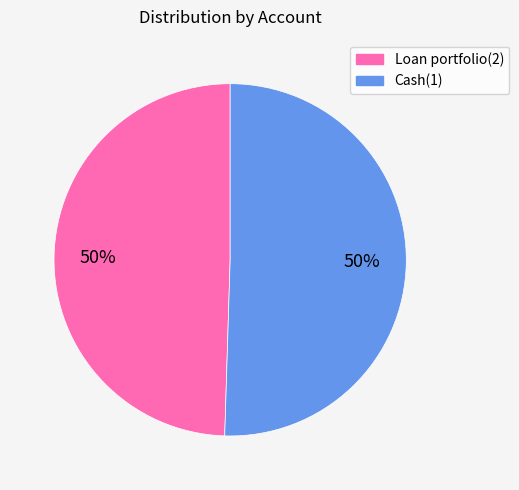

Approximately how many times larger is the value at Loan portfolio(2) compared to Cash(1)?

1.0